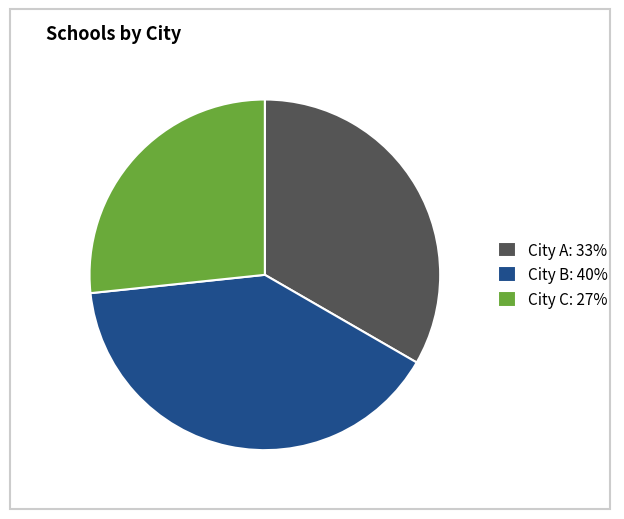

Is it true that City C is 27% of the pie?

True